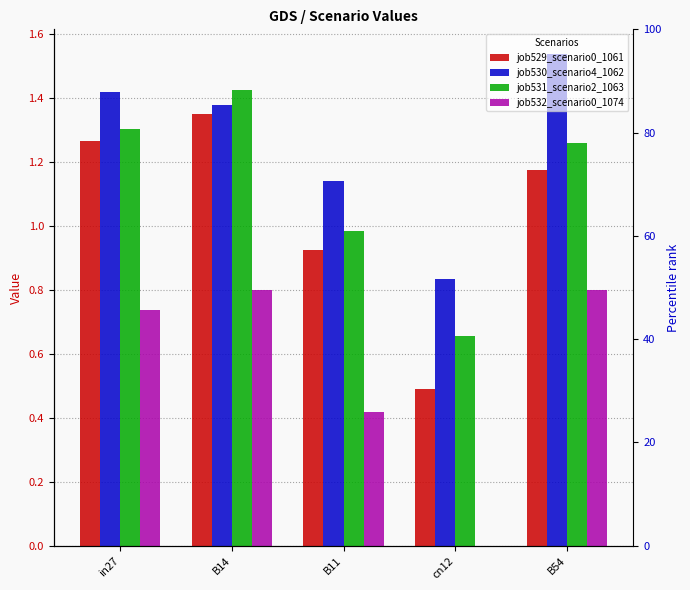

What is the value of the job530_scenario4_1062 bar at the 4th from the left?

0.8